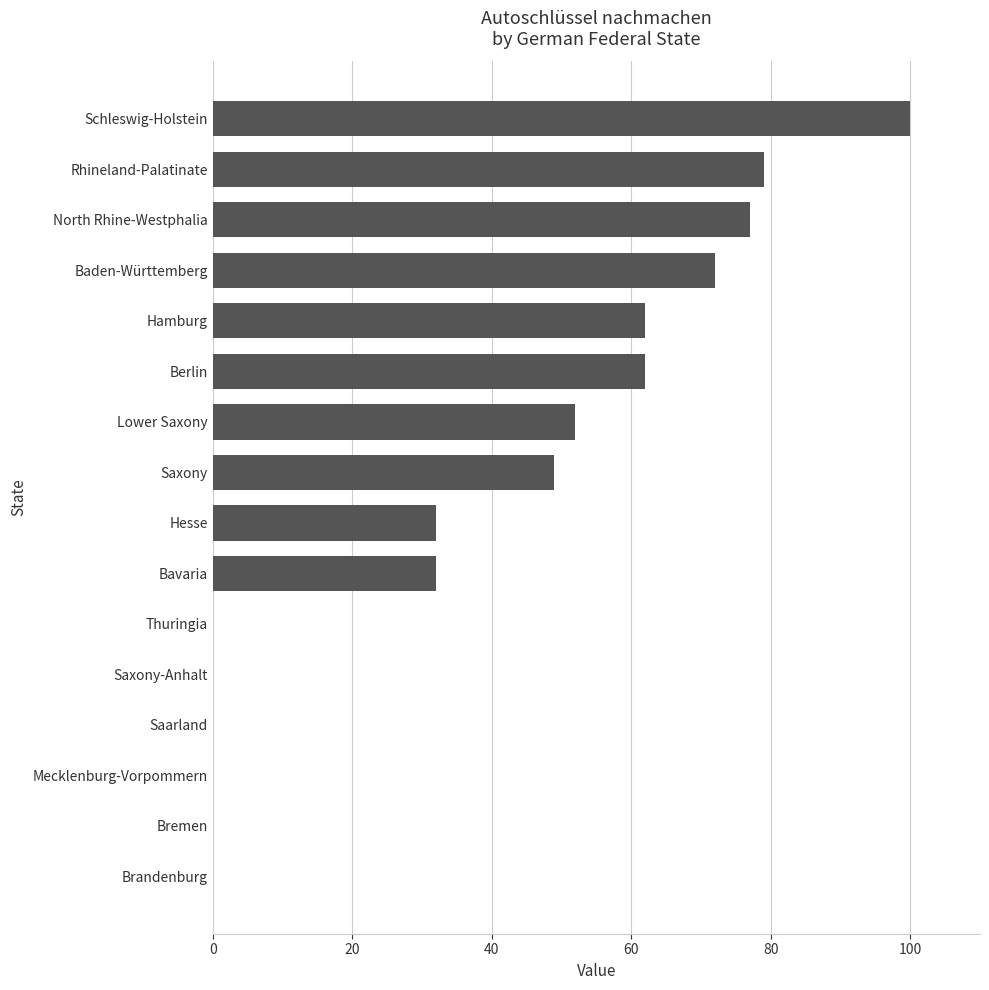

What is the sum of the values at Schleswig-Holstein and Baden-Württemberg?

172